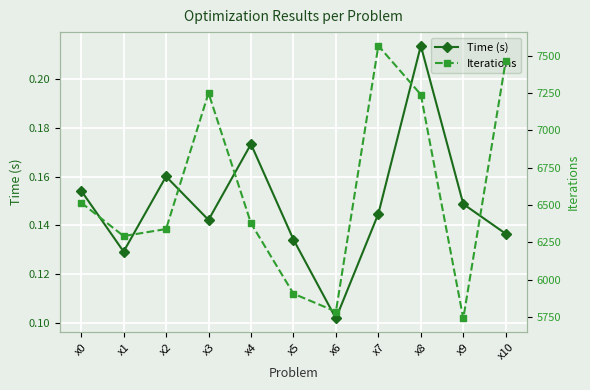

True or false: Time (s) has more than 2 points higher than both neighbors.

True